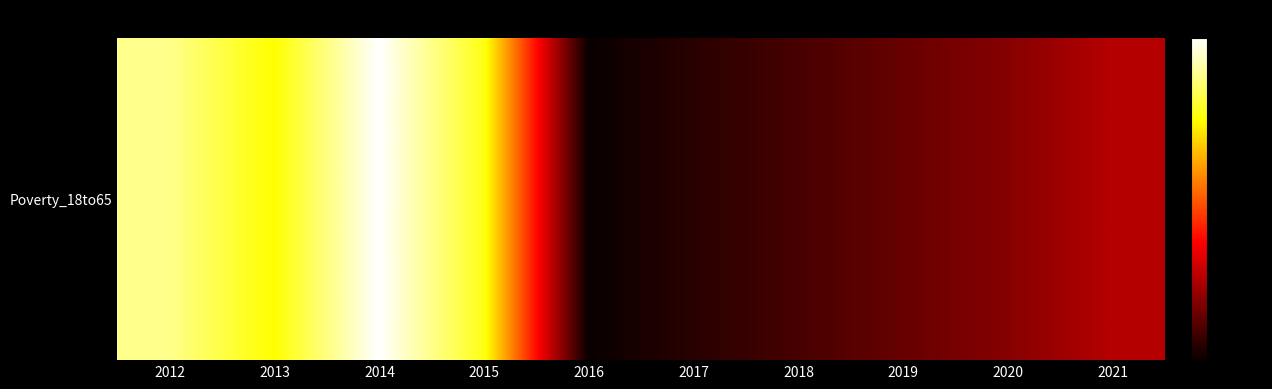

What is the smallest value displayed?

120